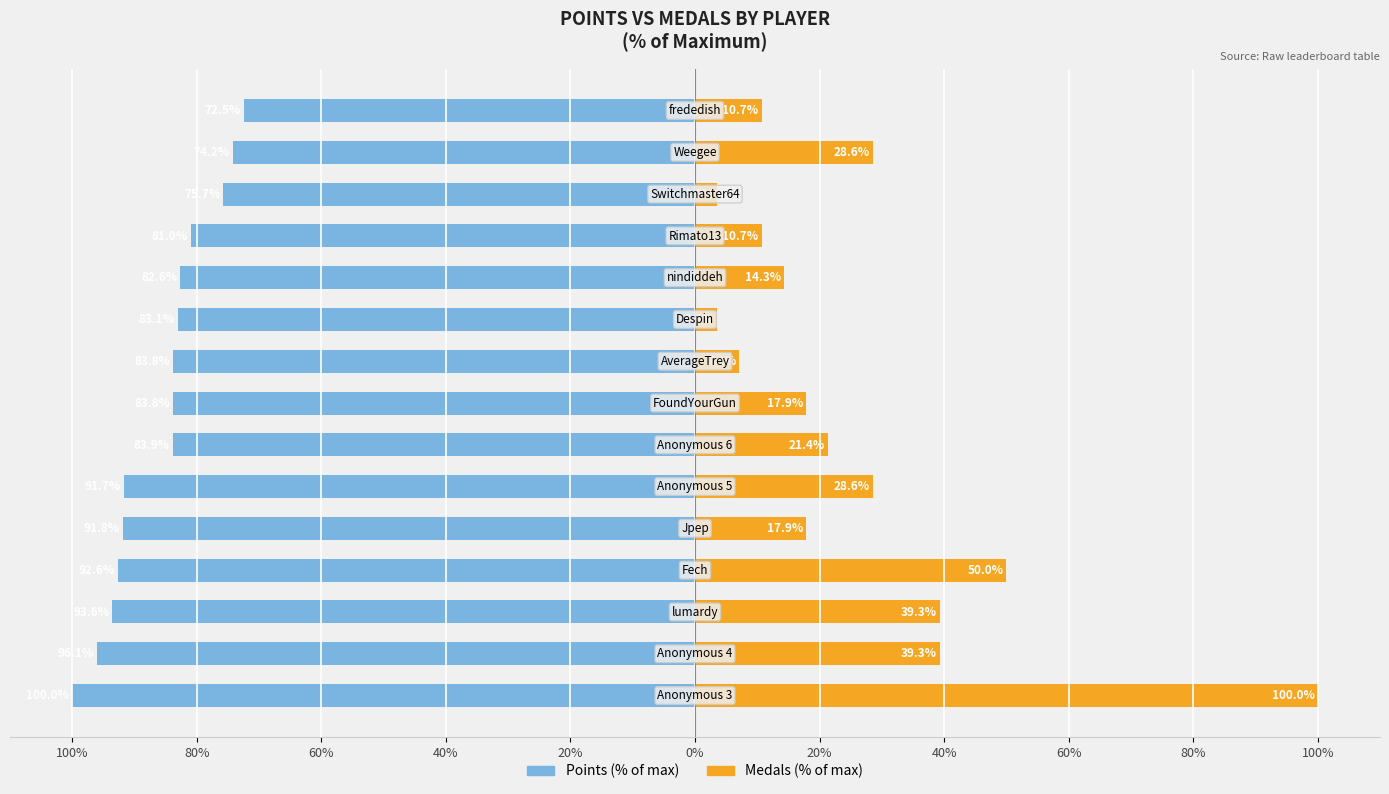

What is the smallest value displayed?

-100.0